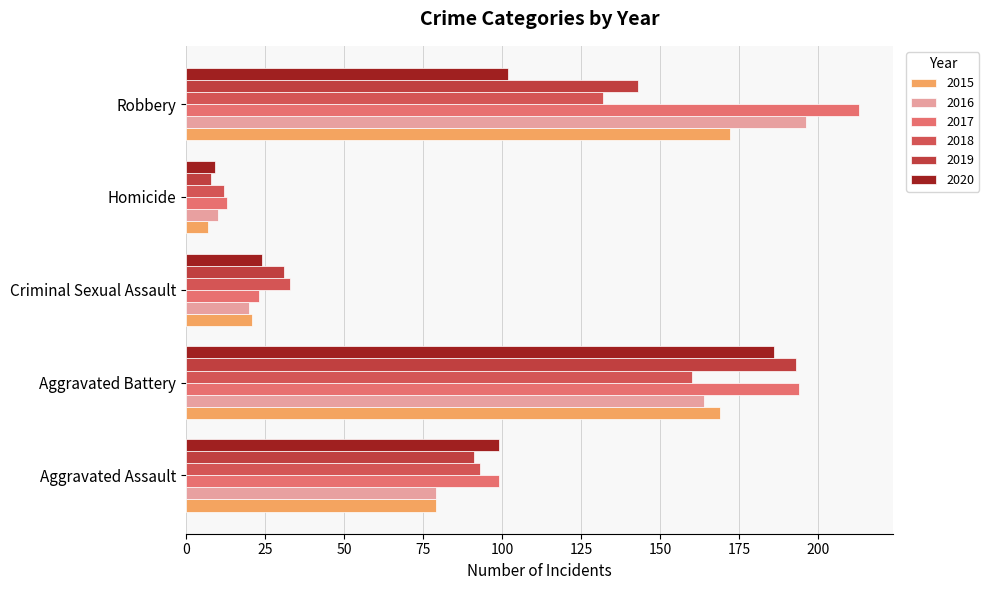

At which category is the sum across all series the highest?

Aggravated Battery